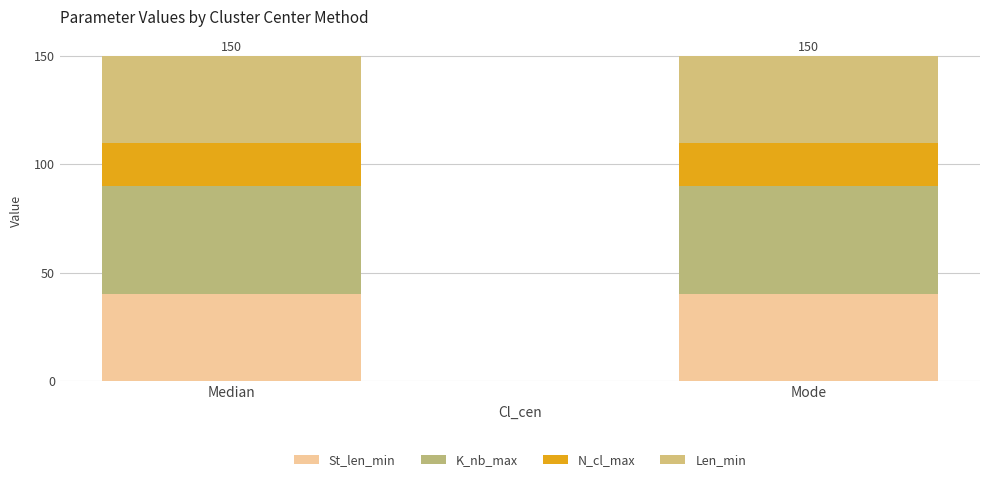

Which series has the largest total across all categories?

K_nb_max